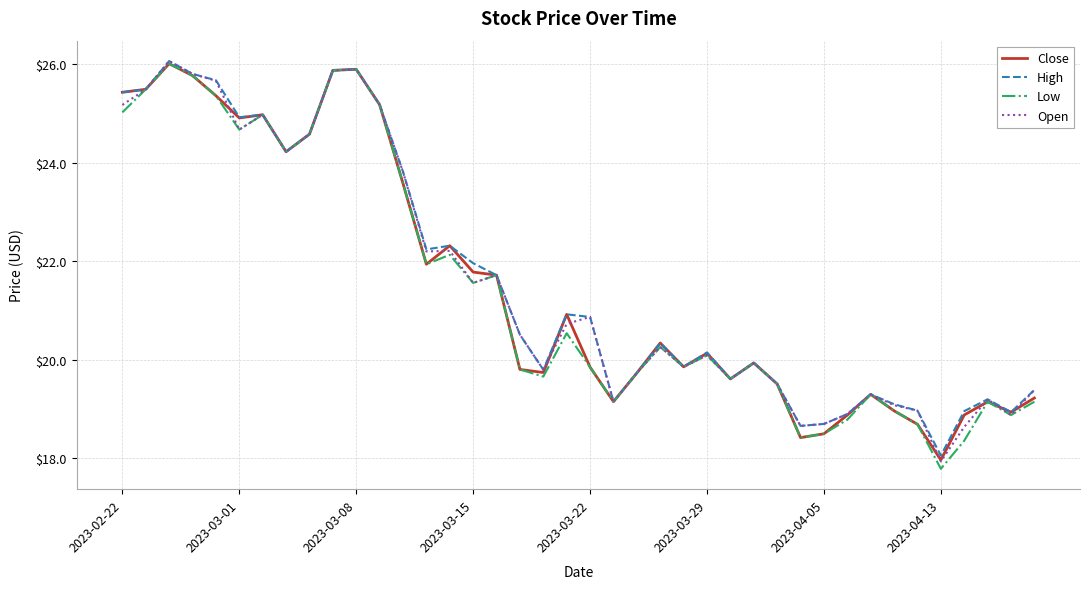

How many lines are shown in the chart?

4